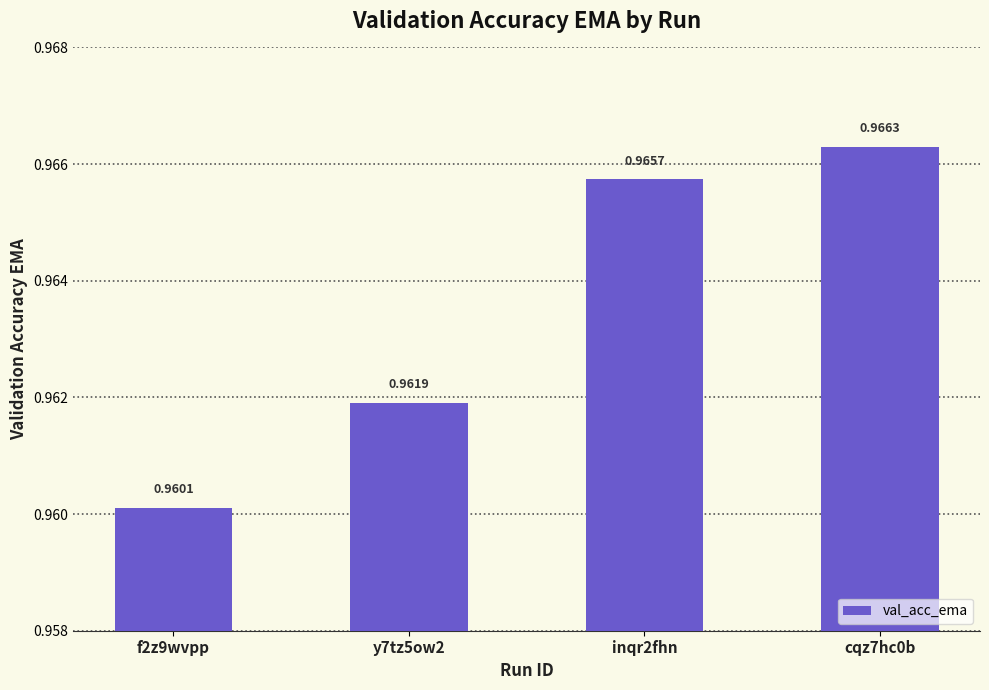

What is the sum of all values?

3.9